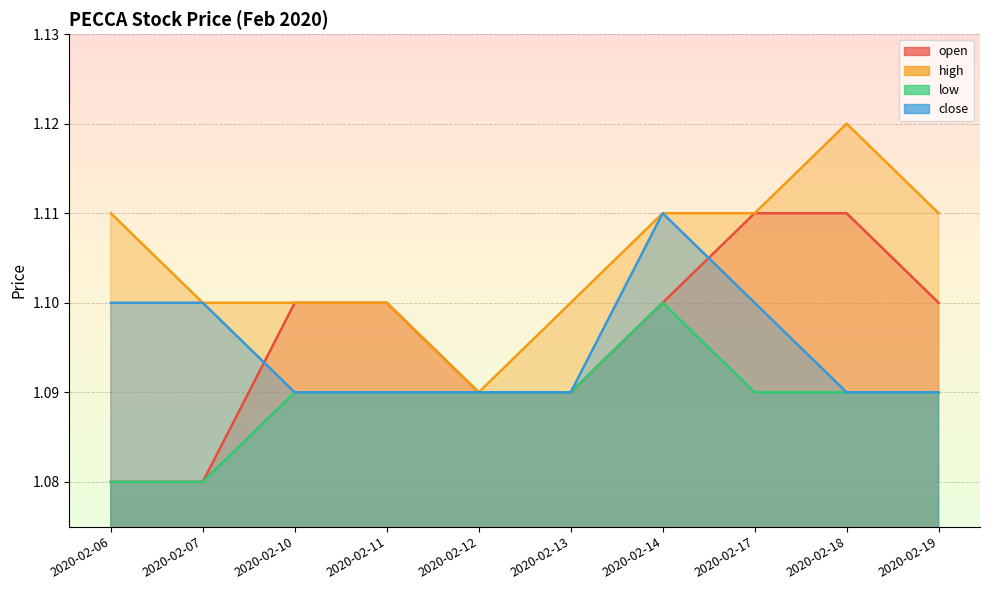

Does the chart display data point markers on the line(s)?

No